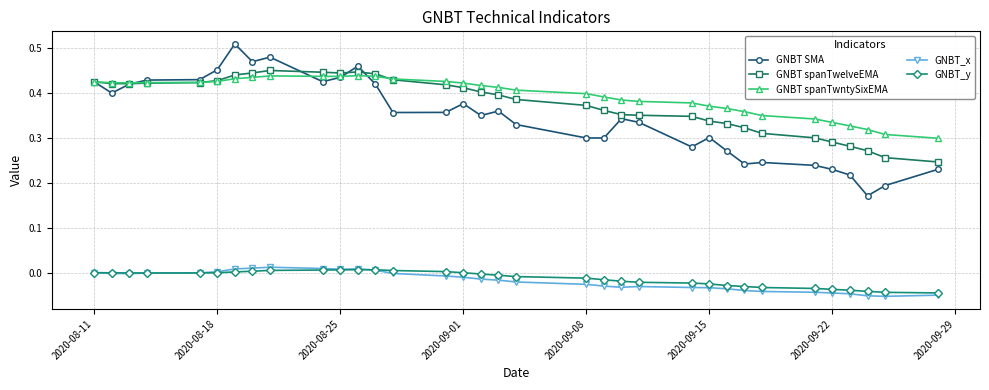

True or false: GNBT spanTwntySixEMA has more than 0 points higher than both neighbors.

True